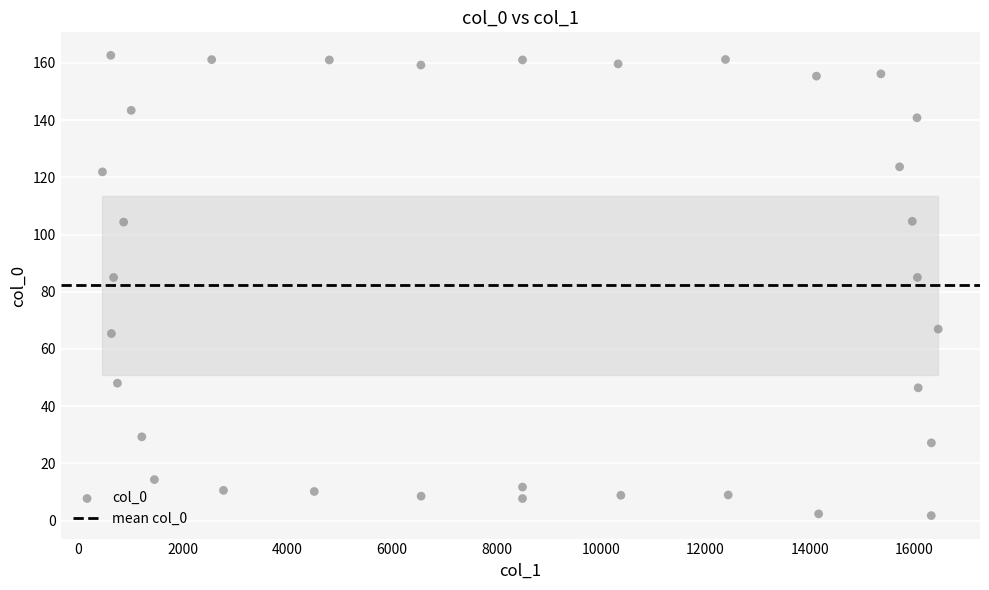

What is the range of X values (max minus min)?

15990.2